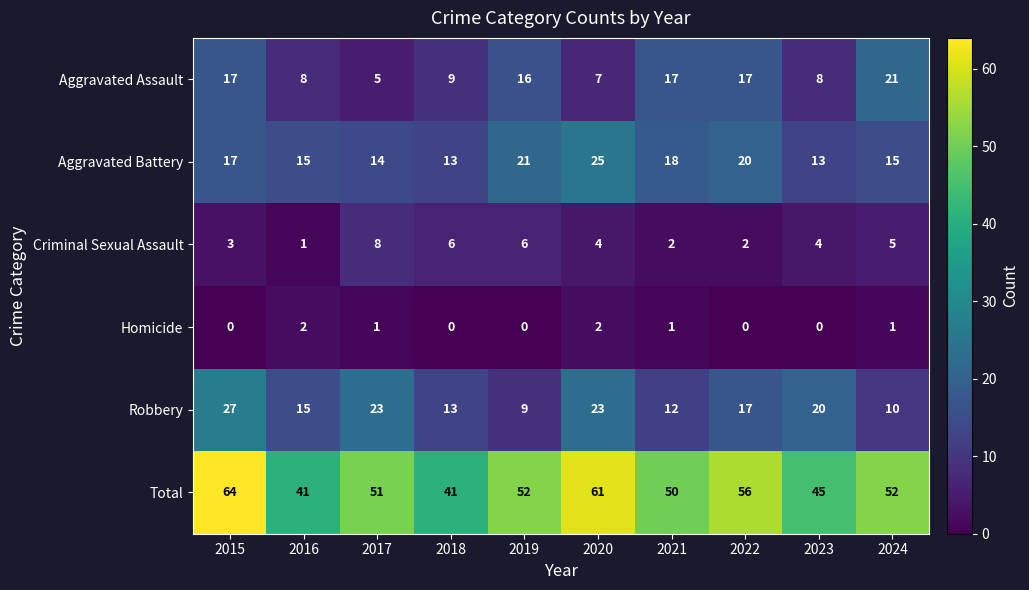

What is the total value across all series at 2020?

122